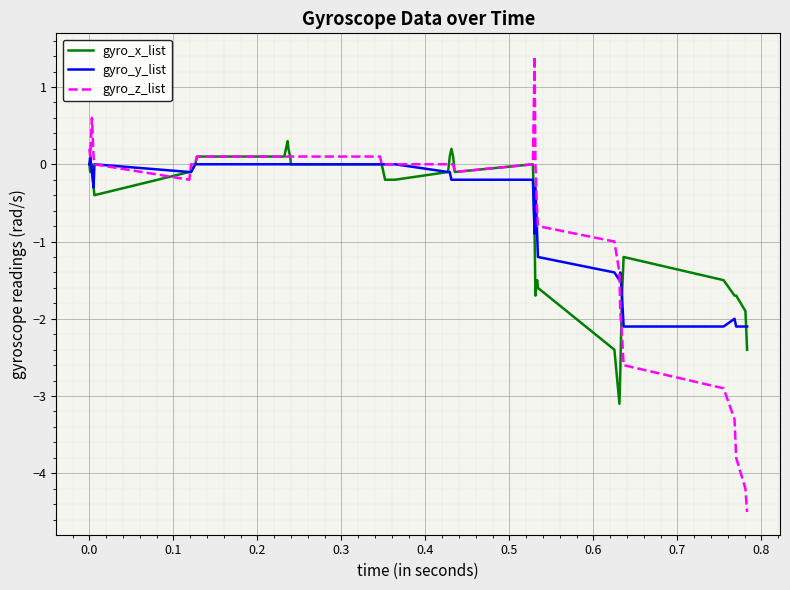

What is the lowest value of the gyro_y_list series?

-2.1